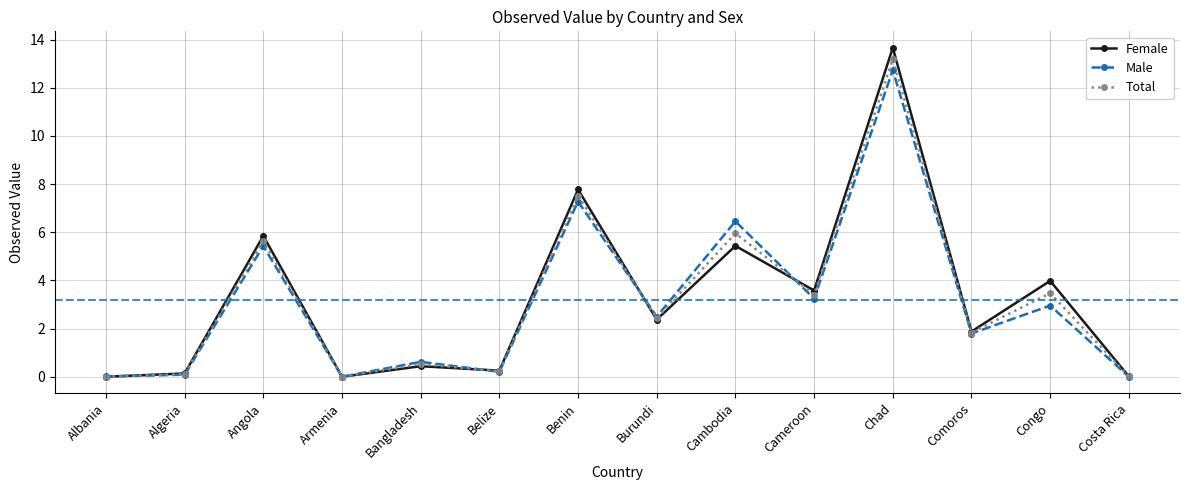

What is the label of the 7th point from the left?

Benin